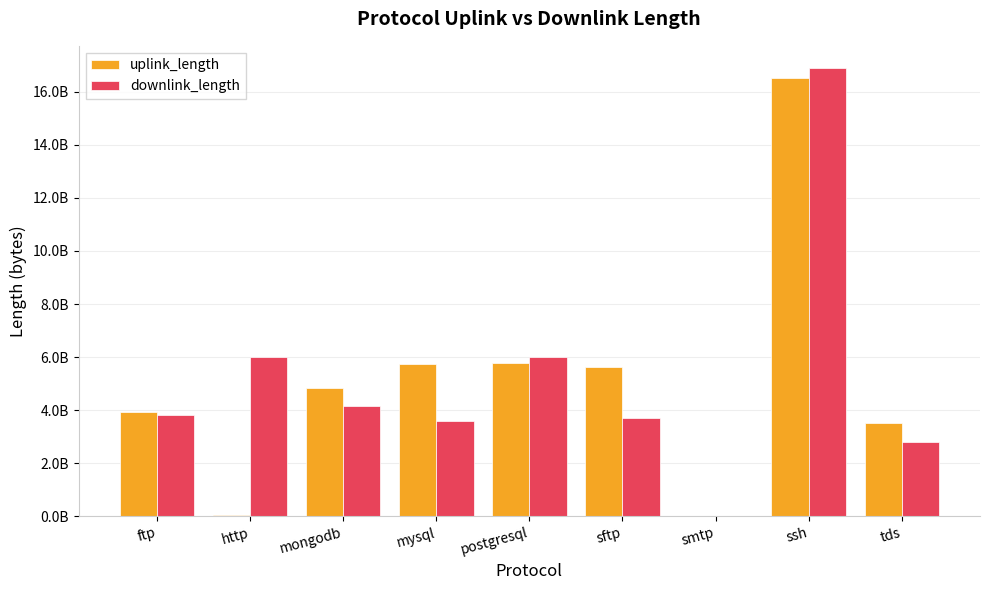

At how many categories does at least one series exceed 2950532000?

8